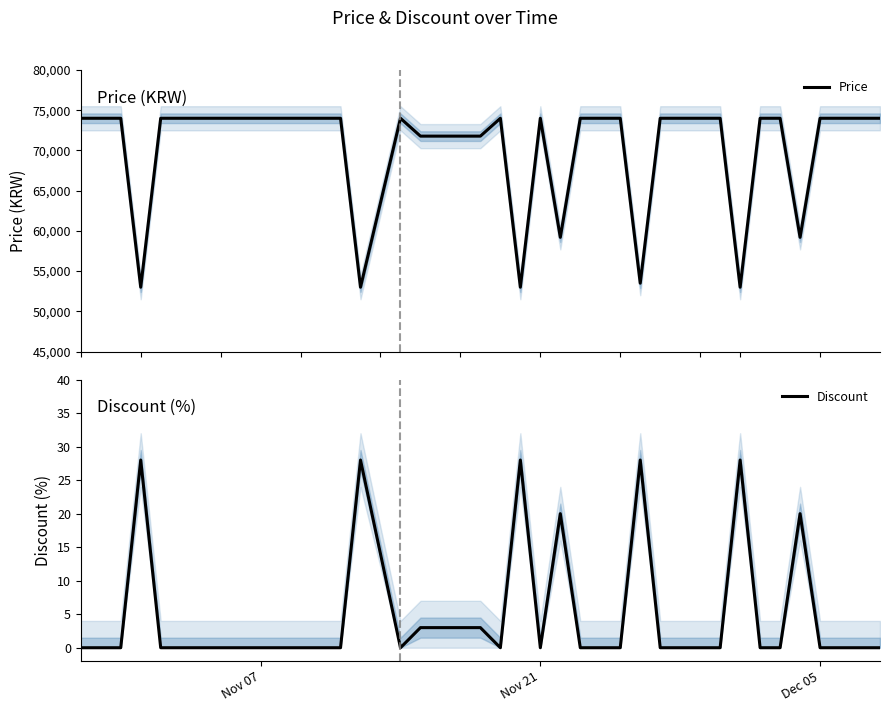

Reading right to left, what are all the values shown in this chart?

Price: 74000	74000	74000	74000	59200	74000	74000	53000	74000	74000	74000	74000	53500	74000	74000	74000	59200	74000	53000	74000	71780	71780	71780	71780	74000	53000	74000	74000	74000	74000	74000	74000	74000	74000	74000	74000	53000	74000	74000	74000
Discount: 0	0	0	0	20	0	0	28	0	0	0	0	28	0	0	0	20	0	28	0	3	3	3	3	0	28	0	0	0	0	0	0	0	0	0	0	28	0	0	0